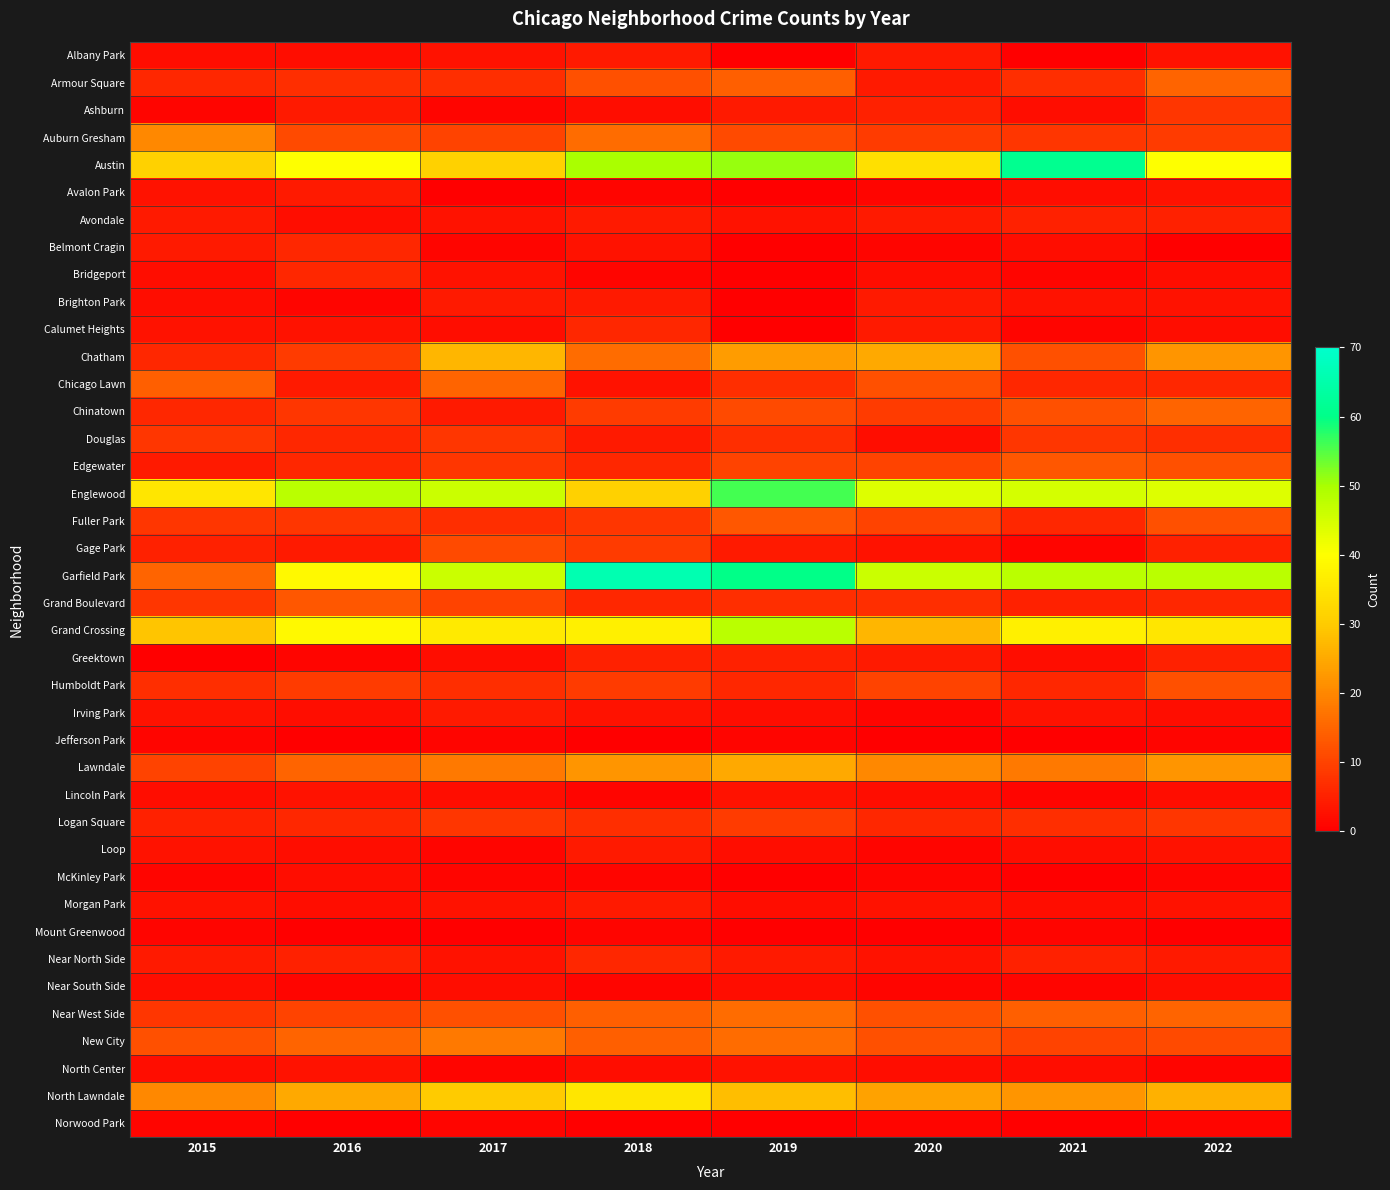

Reading right to left, extract all data points from this chart.

Albany Park: 2022=3	2021=0	2020=4	2019=0	2018=4	2017=3	2016=2	2015=2
Armour Square: 2022=15	2021=7	2020=4	2019=14	2018=12	2017=7	2016=7	2015=6
Ashburn: 2022=8	2021=2	2020=5	2019=4	2018=2	2017=1	2016=4	2015=1
Auburn Gresham: 2022=9	2021=8	2020=9	2019=11	2018=16	2017=10	2016=11	2015=20
Austin: 2022=40	2021=61	2020=34	2019=51	2018=50	2017=31	2016=40	2015=31
Avalon Park: 2022=3	2021=2	2020=1	2019=0	2018=1	2017=0	2016=4	2015=3
Avondale: 2022=5	2021=5	2020=4	2019=3	2018=4	2017=3	2016=2	2015=4
Belmont Cragin: 2022=0	2021=2	2020=1	2019=0	2018=3	2017=1	2016=6	2015=4
Bridgeport: 2022=2	2021=1	2020=2	2019=0	2018=1	2017=3	2016=6	2015=2
Brighton Park: 2022=3	2021=3	2020=4	2019=0	2018=4	2017=4	2016=1	2015=2
Calumet Heights: 2022=2	2021=1	2020=4	2019=0	2018=6	2017=2	2016=3	2015=3
Chatham: 2022=22	2021=12	2020=25	2019=23	2018=16	2017=27	2016=9	2015=6
Chicago Lawn: 2022=6	2021=6	2020=12	2019=7	2018=3	2017=15	2016=4	2015=14
Chinatown: 2022=15	2021=12	2020=9	2019=11	2018=9	2017=4	2016=8	2015=6
Douglas: 2022=7	2021=8	2020=2	2019=7	2018=4	2017=8	2016=6	2015=8
Edgewater: 2022=12	2021=13	2020=10	2019=10	2018=6	2017=8	2016=6	2015=4
Englewood: 2022=44	2021=45	2020=44	2019=56	2018=31	2017=46	2016=48	2015=35
Fuller Park: 2022=12	2021=6	2020=10	2019=13	2018=8	2017=7	2016=8	2015=8
Gage Park: 2022=5	2021=1	2020=3	2019=4	2018=9	2017=11	2016=4	2015=5
Garfield Park: 2022=48	2021=48	2020=46	2019=60	2018=66	2017=46	2016=39	2015=15
Grand Boulevard: 2022=6	2021=5	2020=7	2019=7	2018=6	2017=10	2016=13	2015=8
Grand Crossing: 2022=35	2021=37	2020=27	2019=48	2018=37	2017=36	2016=39	2015=29
Greektown: 2022=5	2021=2	2020=4	2019=5	2018=5	2017=2	2016=1	2015=0
Humboldt Park: 2022=12	2021=6	2020=10	2019=6	2018=9	2017=7	2016=9	2015=7
Irving Park: 2022=2	2021=3	2020=1	2019=2	2018=3	2017=4	2016=2	2015=3
Jefferson Park: 2022=1	2021=0	2020=0	2019=1	2018=0	2017=1	2016=0	2015=1
Lawndale: 2022=22	2021=18	2020=20	2019=25	2018=22	2017=18	2016=15	2015=10
Lincoln Park: 2022=2	2021=1	2020=2	2019=3	2018=1	2017=2	2016=3	2015=2
Logan Square: 2022=8	2021=7	2020=6	2019=9	2018=7	2017=8	2016=6	2015=5
Loop: 2022=3	2021=2	2020=1	2019=2	2018=4	2017=1	2016=2	2015=3
McKinley Park: 2022=1	2021=0	2020=1	2019=0	2018=1	2017=1	2016=2	2015=1
Morgan Park: 2022=3	2021=2	2020=3	2019=2	2018=4	2017=3	2016=2	2015=3
Mount Greenwood: 2022=0	2021=1	2020=0	2019=0	2018=1	2017=0	2016=0	2015=1
Near North Side: 2022=4	2021=5	2020=3	2019=4	2018=6	2017=3	2016=5	2015=4
Near South Side: 2022=2	2021=1	2020=1	2019=2	2018=1	2017=2	2016=1	2015=2
Near West Side: 2022=15	2021=14	2020=12	2019=16	2018=14	2017=12	2016=10	2015=8
New City: 2022=11	2021=10	2020=12	2019=16	2018=14	2017=18	2016=15	2015=12
North Center: 2022=1	2021=2	2020=2	2019=3	2018=2	2017=1	2016=3	2015=2
North Lawndale: 2022=26	2021=22	2020=24	2019=28	2018=35	2017=30	2016=25	2015=20
Norwood Park: 2022=1	2021=0	2020=1	2019=0	2018=0	2017=1	2016=0	2015=1